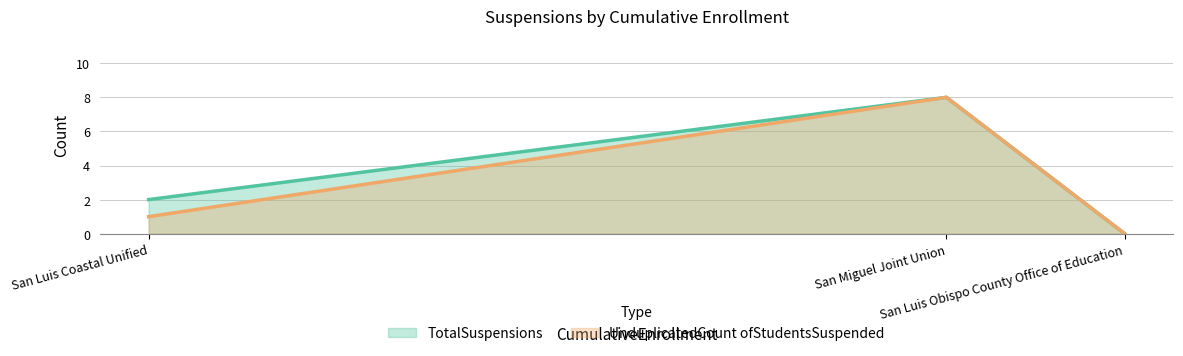

What is the greatest value displayed?

8